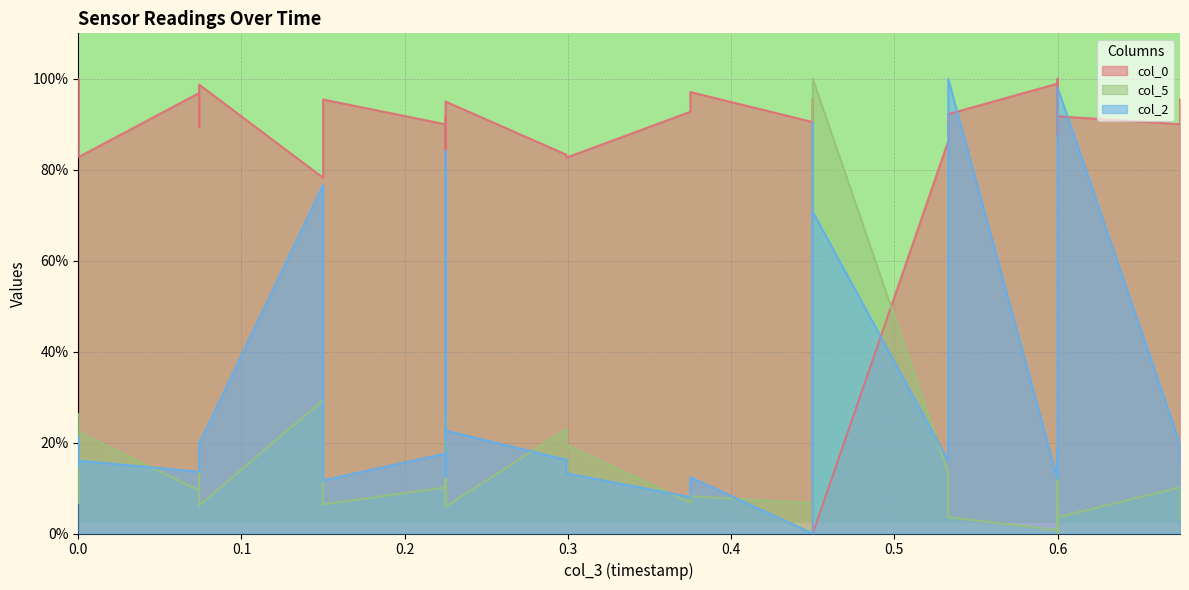

Which series has the largest total across all categories?

col_0